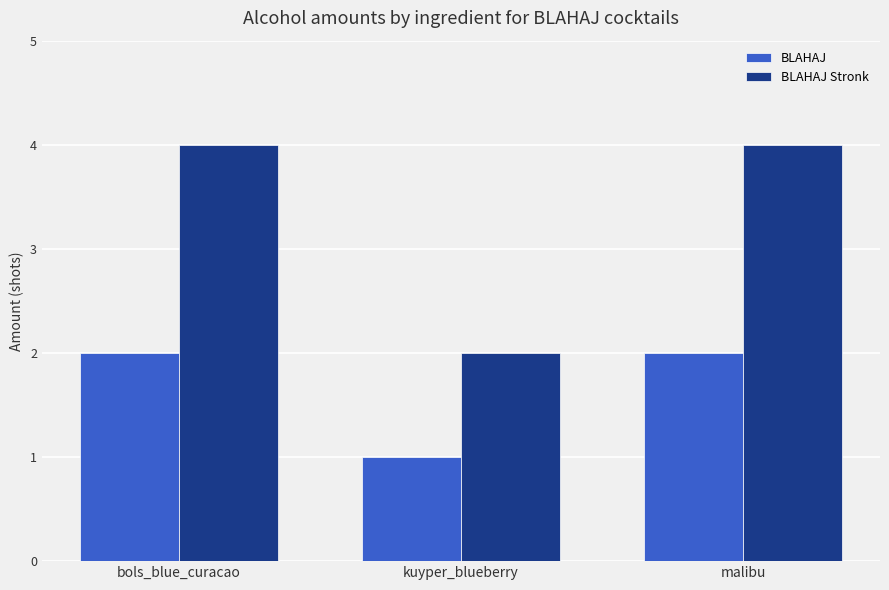

Is it true that BLAHAJ Stronk equals 1 at malibu?

False